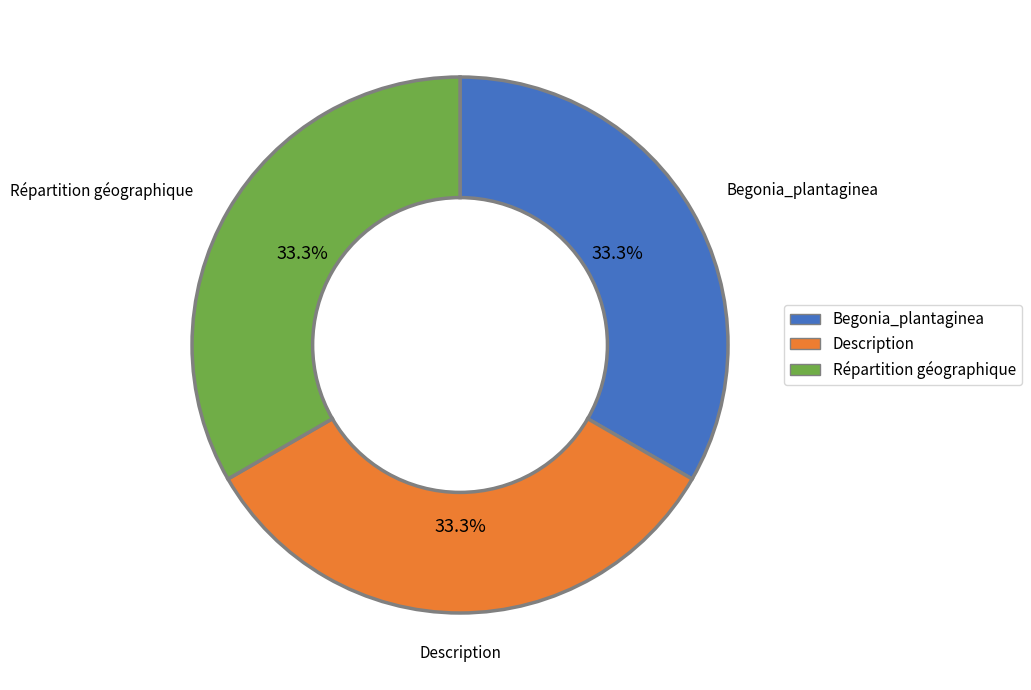

Is there any slice that represents more than half of the pie?

No